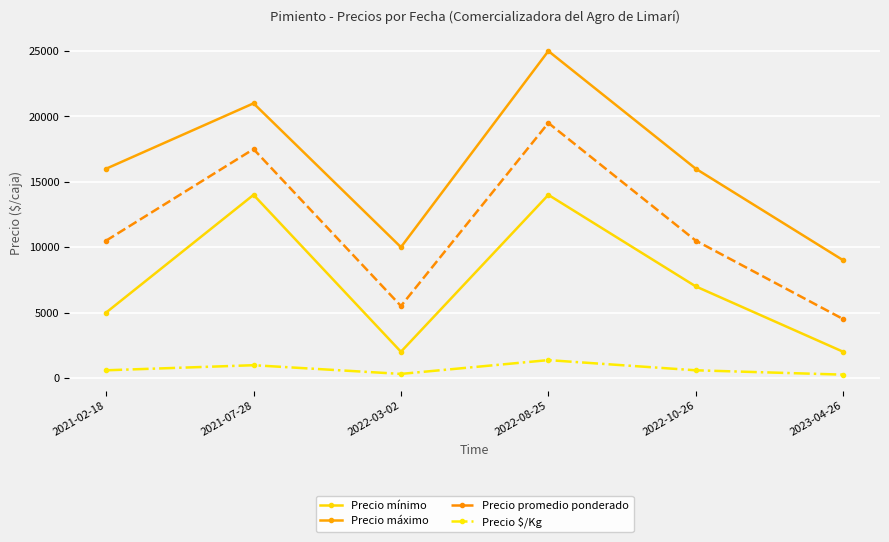

Between 2021-07-28 and 2022-08-25, which series saw the biggest shift?

Precio máximo